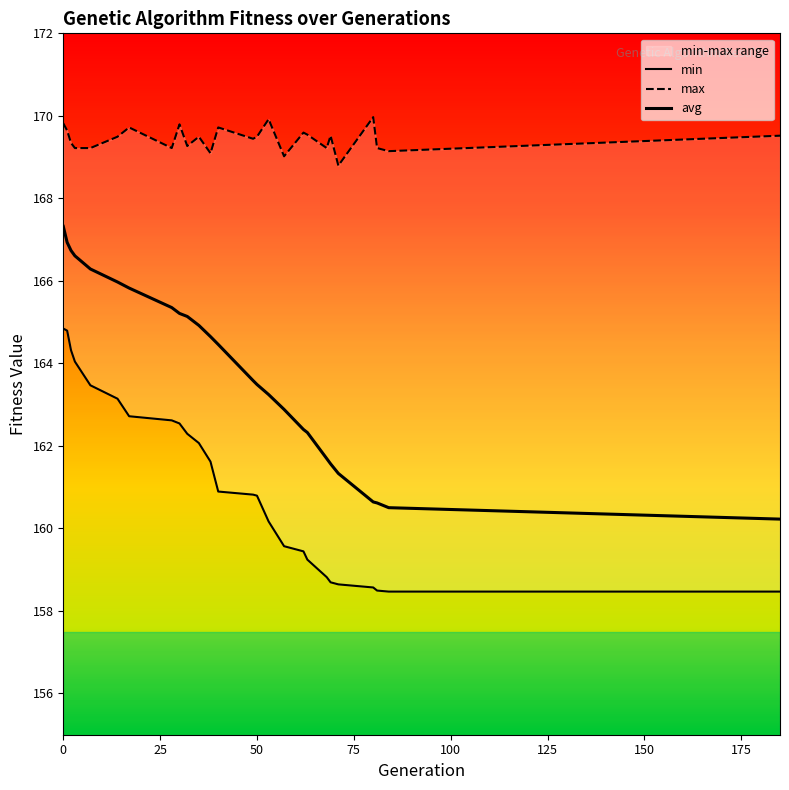

What is the average value of the avg series?

163.8